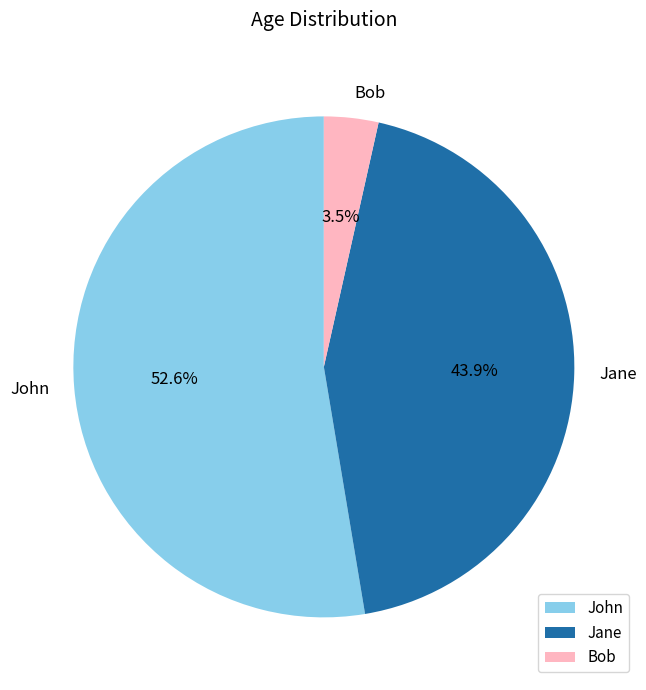

Count the number of slices in the pie.

3